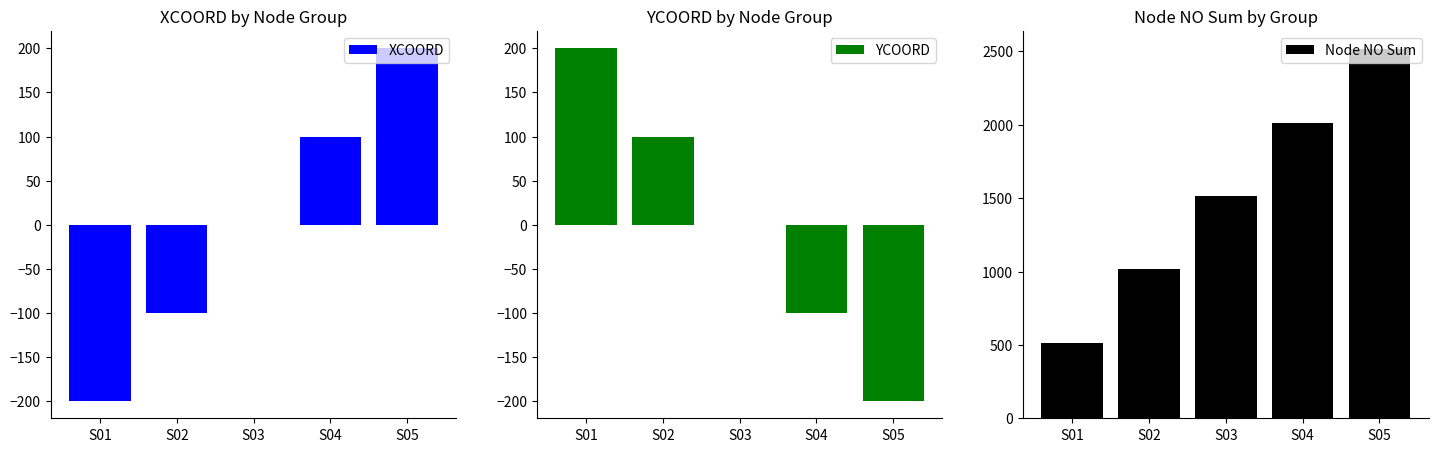

What is the smallest value displayed?

-200